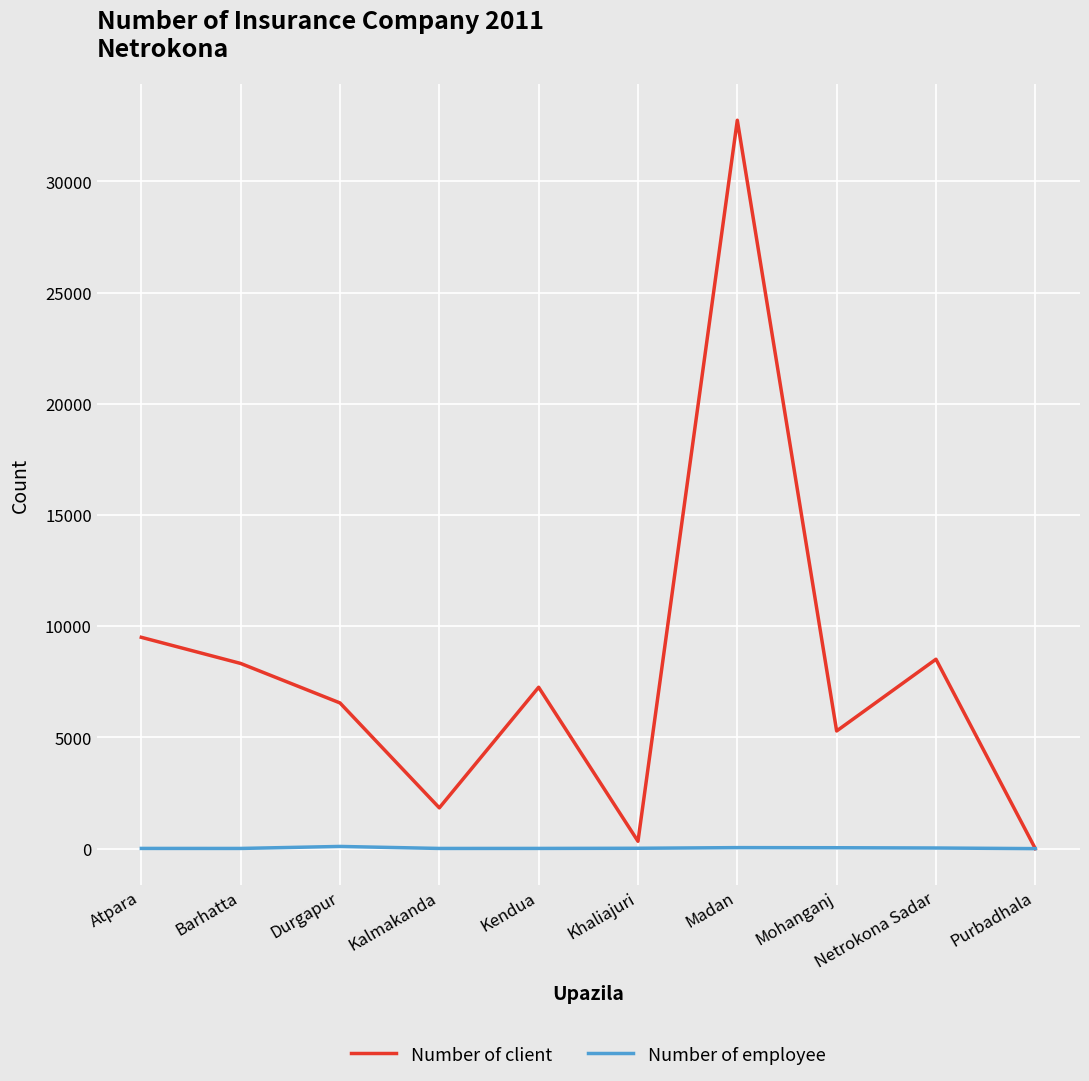

List the series in order of their peak value, highest first.

Number of client, Number of employee